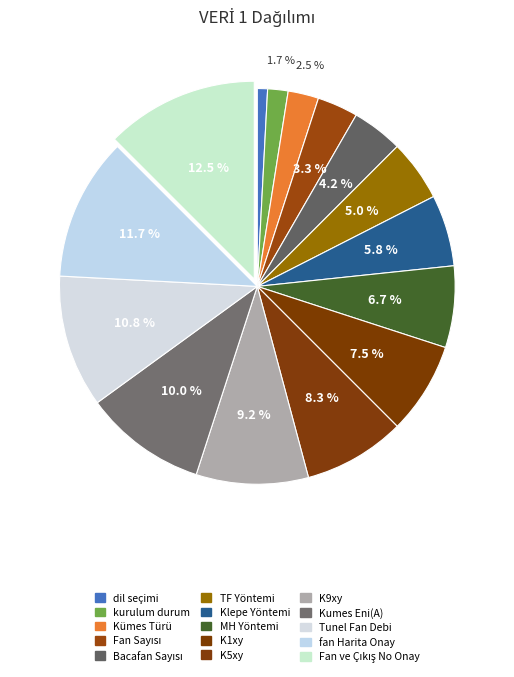

Does TF Yöntemi account for over 50% of the chart?

No